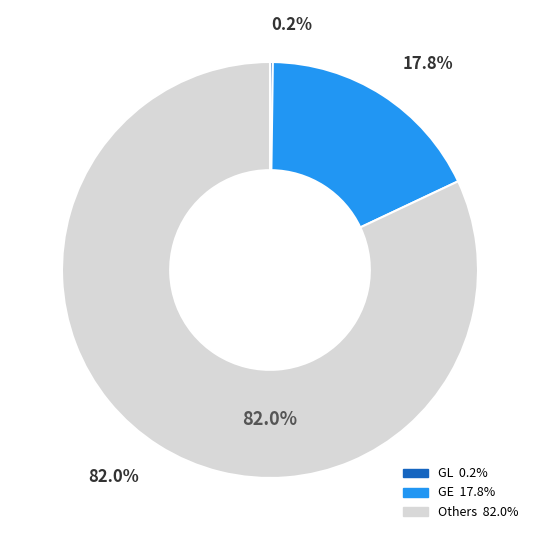

The GL slice represents 14% of the pie. True or false?

False